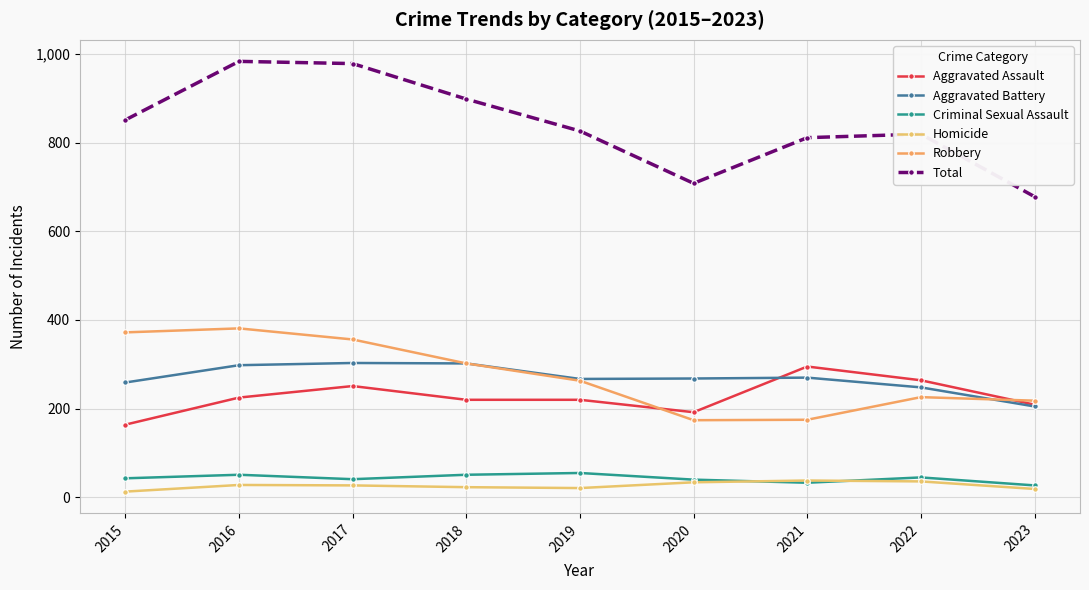

What is the greatest value displayed?

983